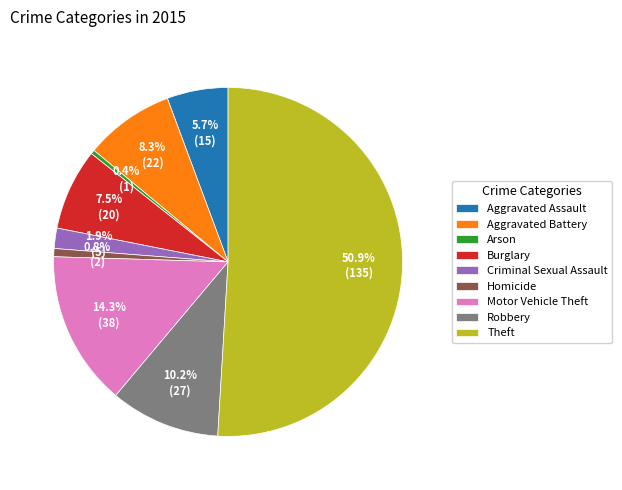

Which has a higher value, Criminal Sexual Assault or Theft?

Theft